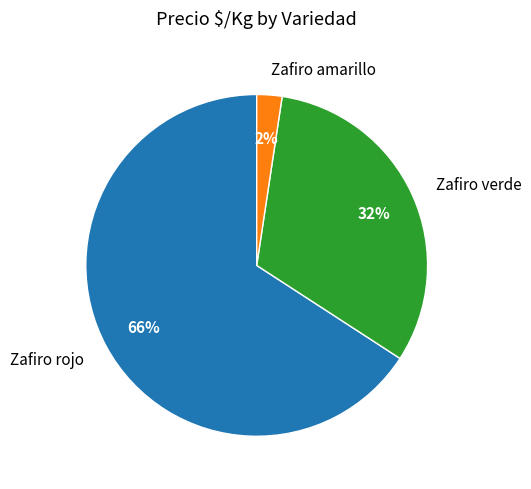

The Zafiro amarillo slice represents 2% of the pie. True or false?

True